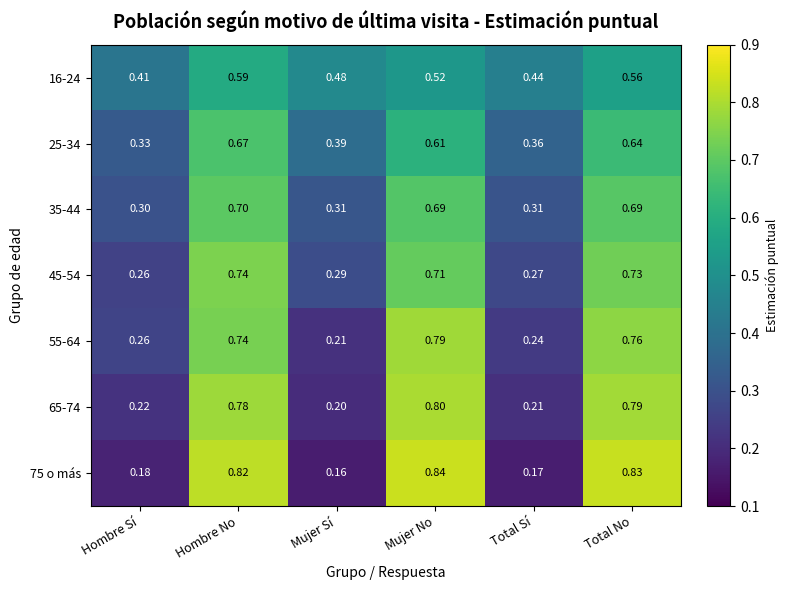

How many categories are shown in the chart?

6